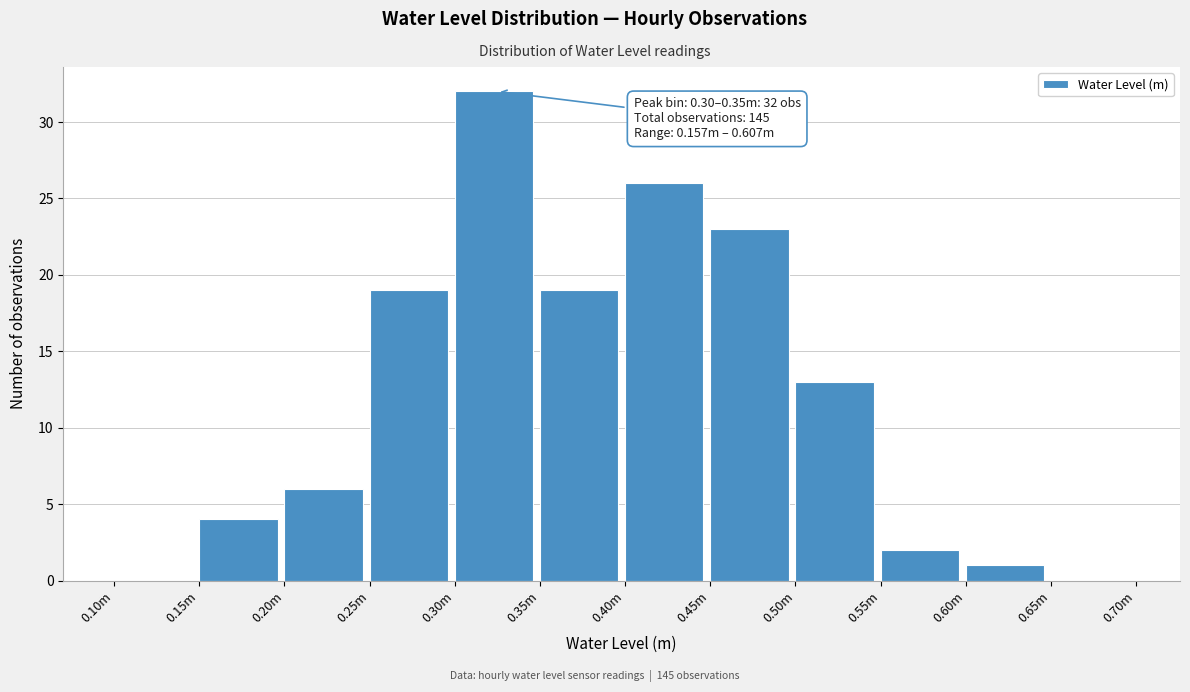

Reading left to right, what are all the values shown in this chart?

0.10m=0	0.15m=4	0.20m=6	0.25m=19	0.30m=32	0.35m=19	0.40m=26	0.45m=23	0.50m=13	0.55m=2	0.60m=1	0.65m=0